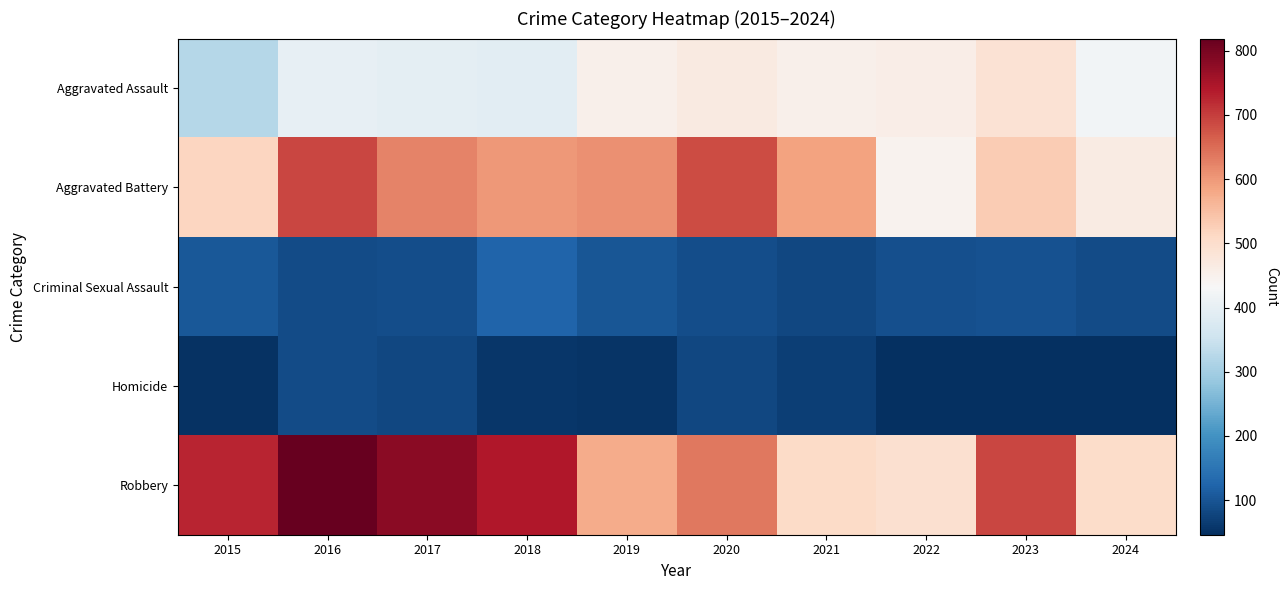

Reading left to right, extract all data points from this chart.

Aggravated Assault: 2015=323	2016=402	2017=396	2018=392	2019=452	2020=466	2021=452	2022=458	2023=488	2024=422
Aggravated Battery: 2015=515	2016=691	2017=623	2018=600	2019=608	2020=686	2021=587	2022=446	2023=530	2024=464
Criminal Sexual Assault: 2015=105	2016=87	2017=91	2018=123	2019=102	2020=89	2021=81	2022=93	2023=97	2024=87
Homicide: 2015=50	2016=87	2017=82	2018=56	2019=53	2020=81	2021=69	2022=49	2023=48	2024=46
Robbery: 2015=726	2016=819	2017=780	2018=741	2019=577	2020=637	2021=506	2022=495	2023=690	2024=504